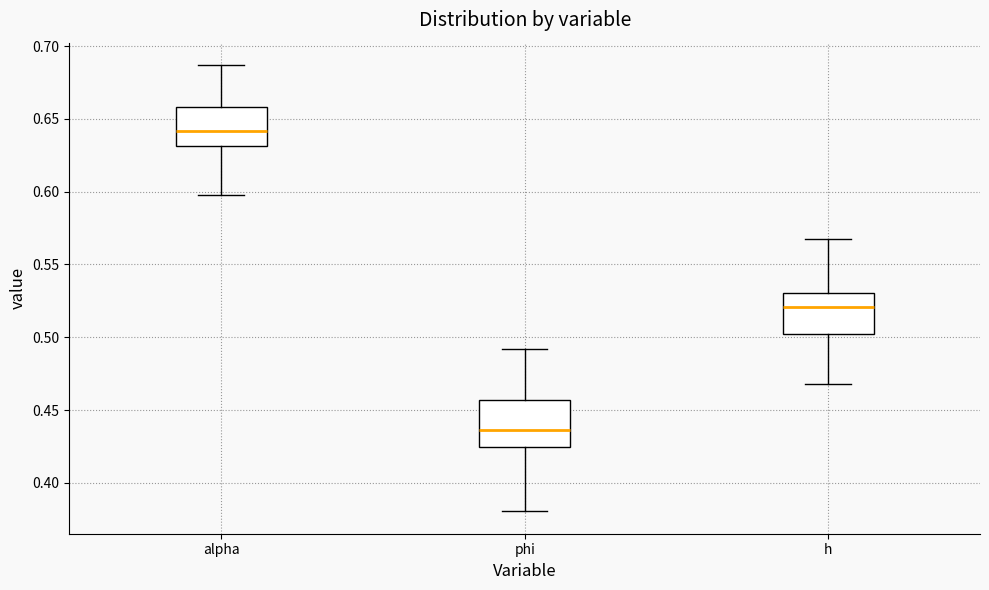

Reading left to right, transcribe this box plot: for each box, give where its median line is, the range the box spans, and where its two whiskers end, as read against the y-axis. The values are not printed on the chart, so give them approximately, as read against the axis.

alpha: median 0.640, box 0.630 to 0.660, whiskers 0.600 to 0.685
phi: median 0.435, box 0.425 to 0.455, whiskers 0.380 to 0.490
h: median 0.520, box 0.500 to 0.530, whiskers 0.470 to 0.570